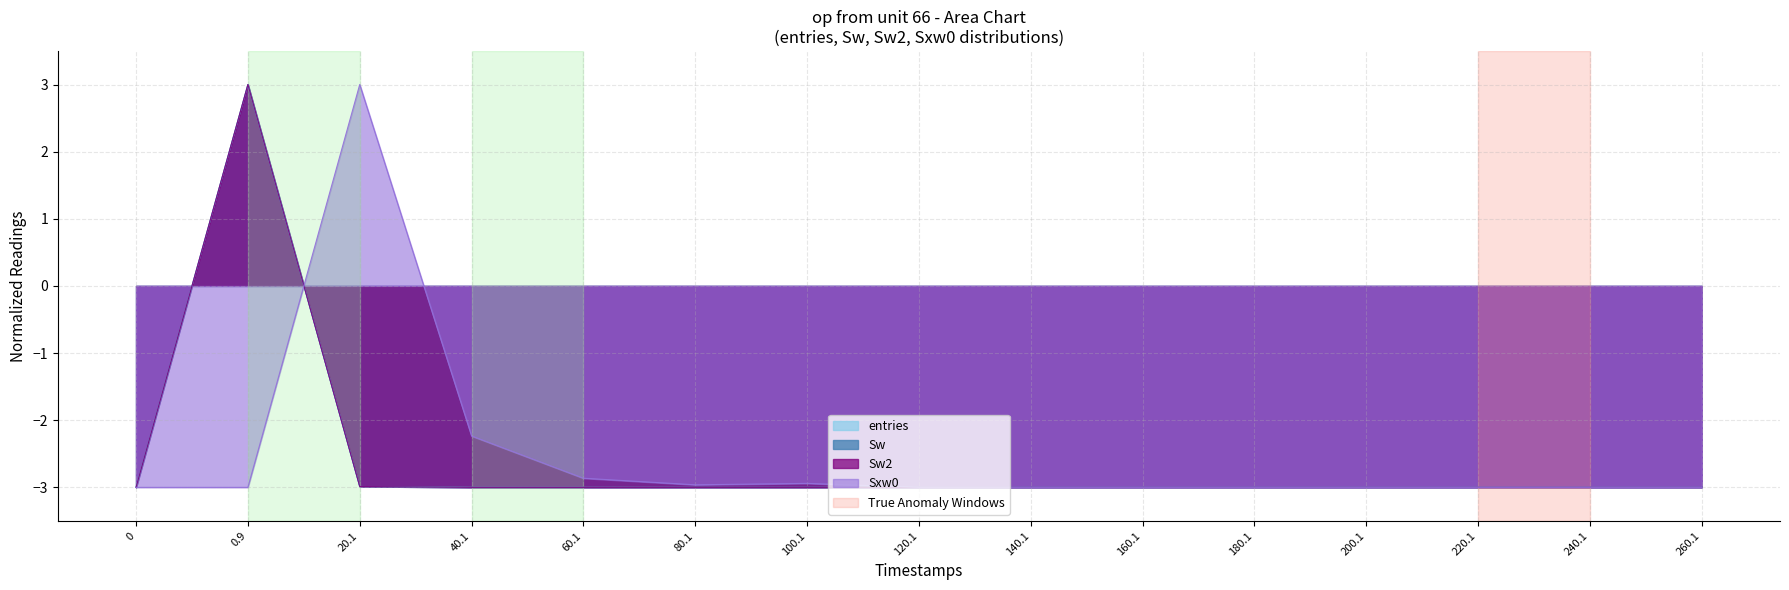

How many negative values does the Sw2 series have?

14